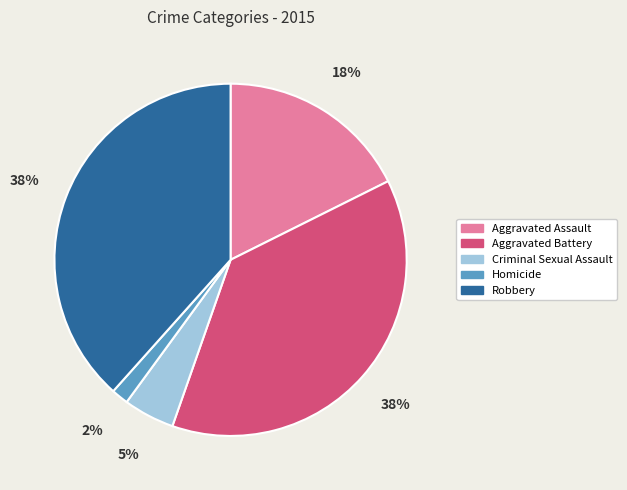

To the nearest percent, what is the average slice percentage?

20%